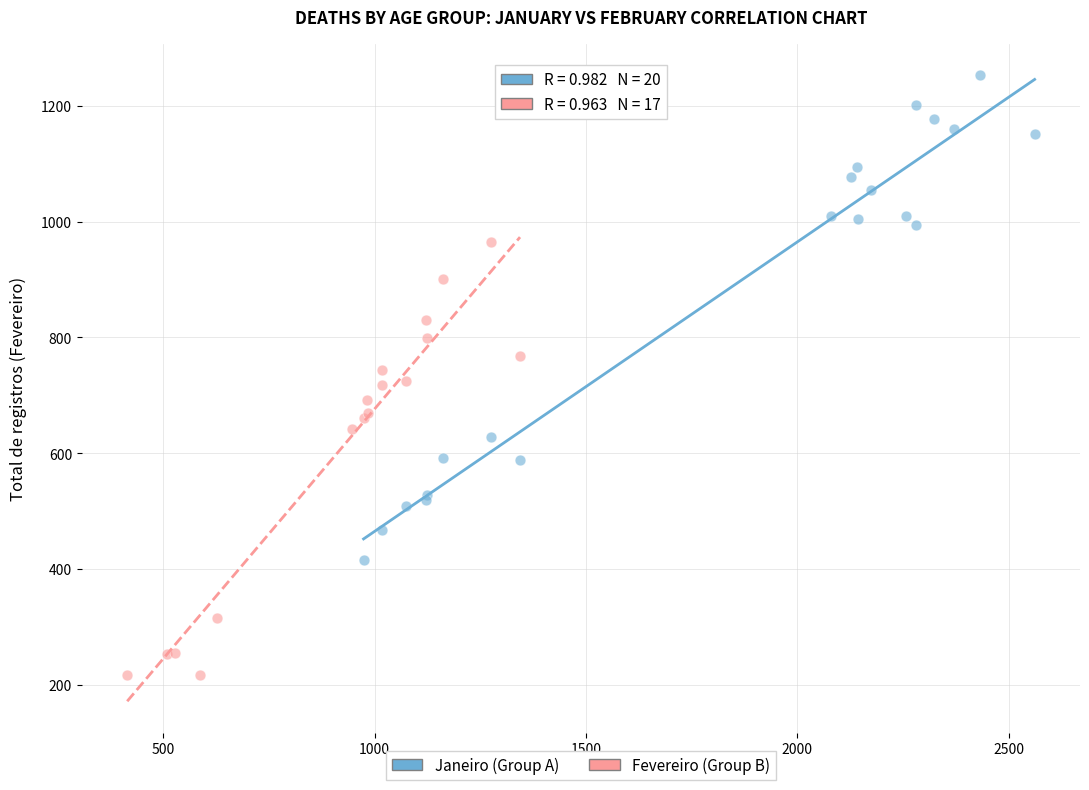

Which series contains the highest Y value?

Janeiro (Group A)